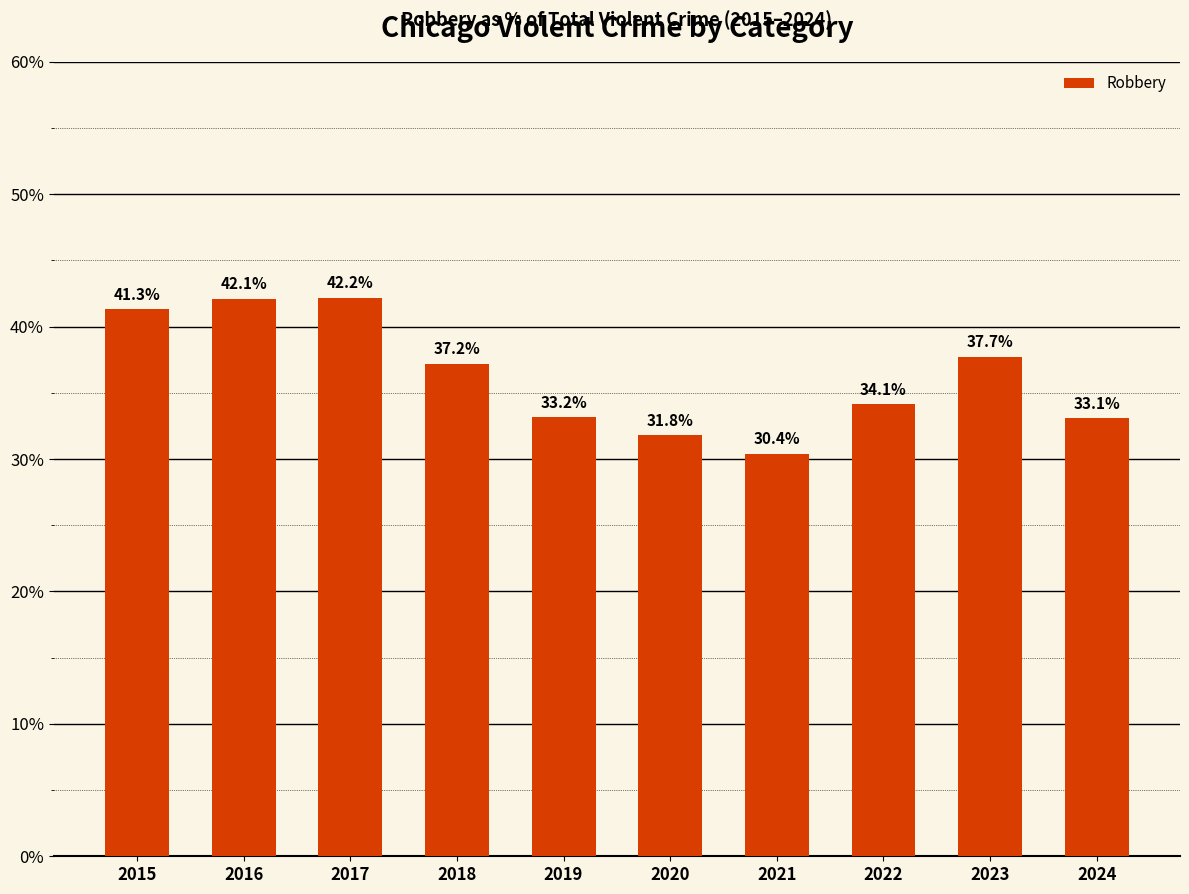

The chart shows a value of 21.4 at 2015. True or false?

False